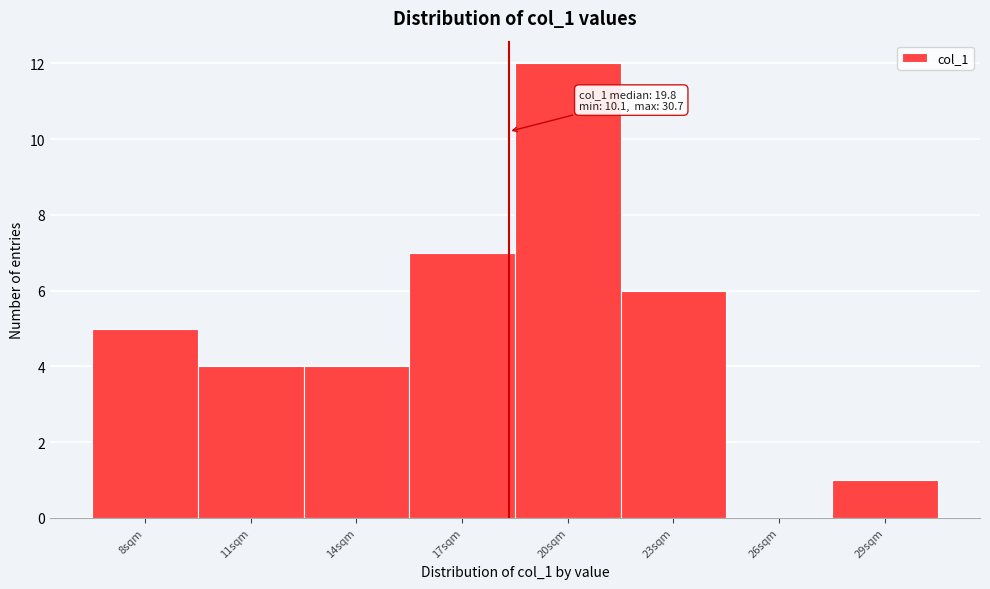

Reading left to right, transcribe all the data shown in this chart.

8sqm=5	11sqm=4	14sqm=4	17sqm=7	20sqm=12	23sqm=6	26sqm=0	29sqm=1